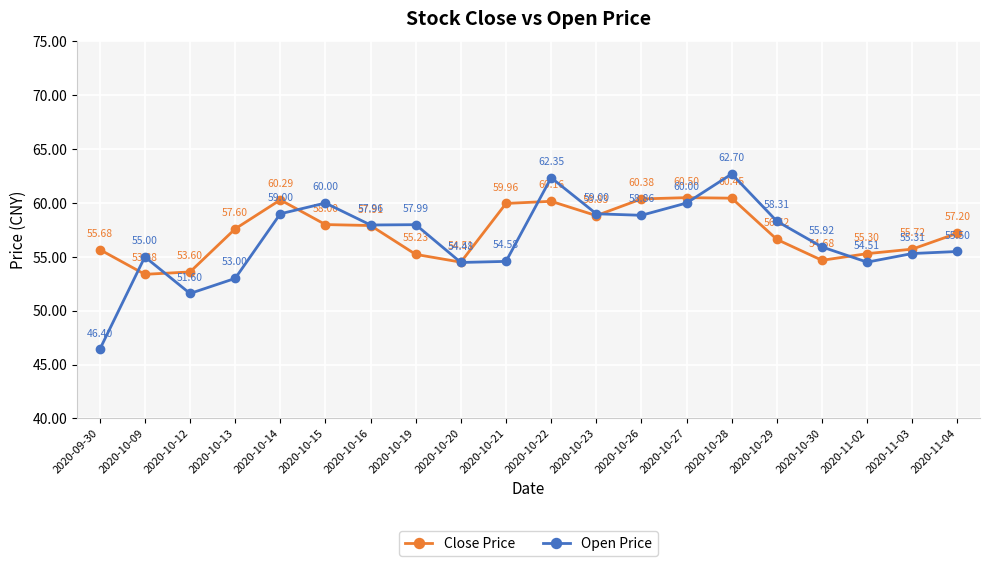

At which label is Close Price closest to 56?

2020-11-03